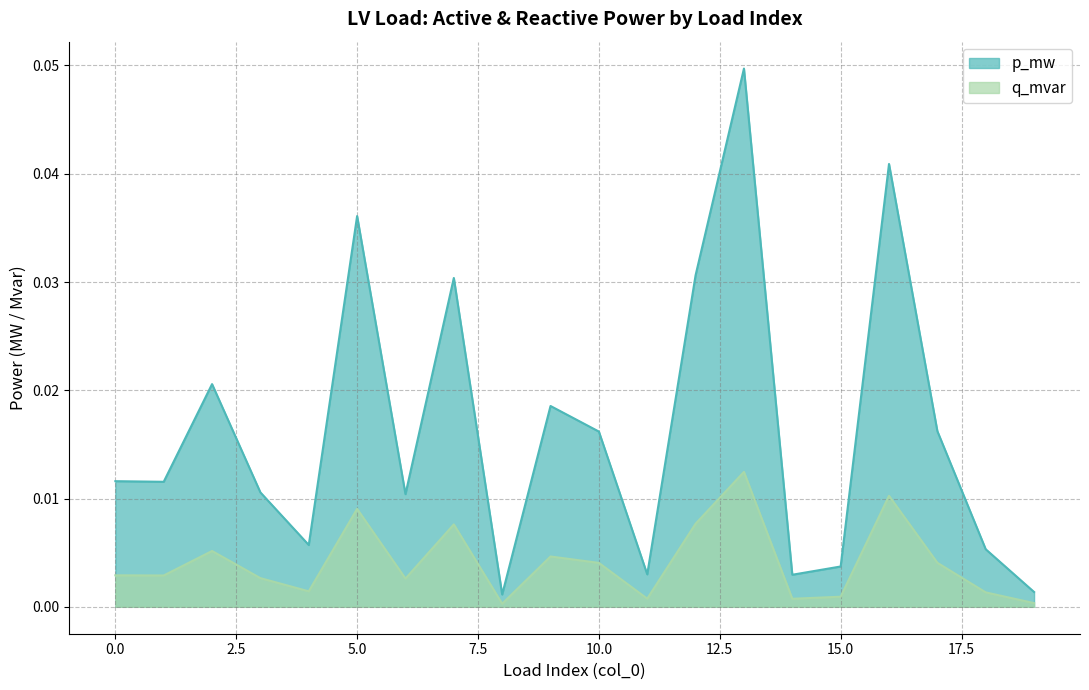

At how many categories does at least one series exceed 0?

20